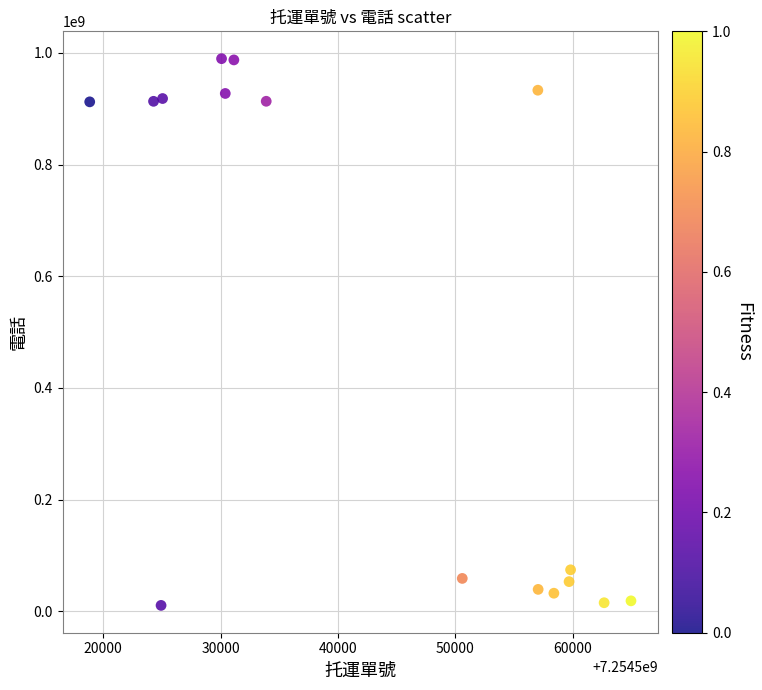

What is the range of X values (max minus min)?

46119